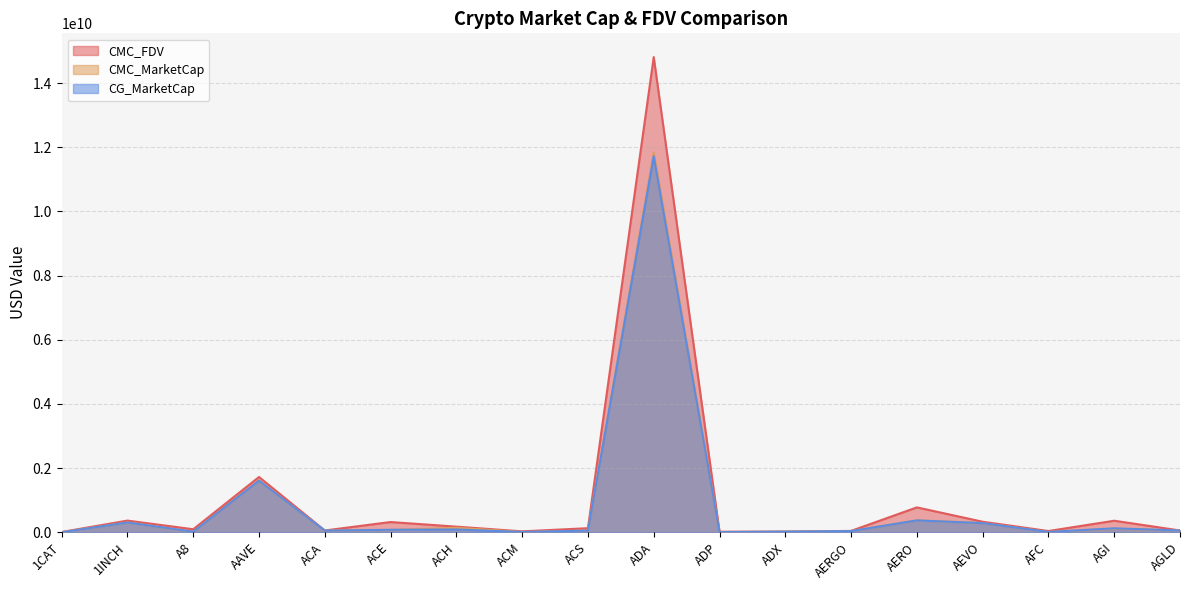

The value of CMC_FDV at AFC is 38831976.2. True or false?

True